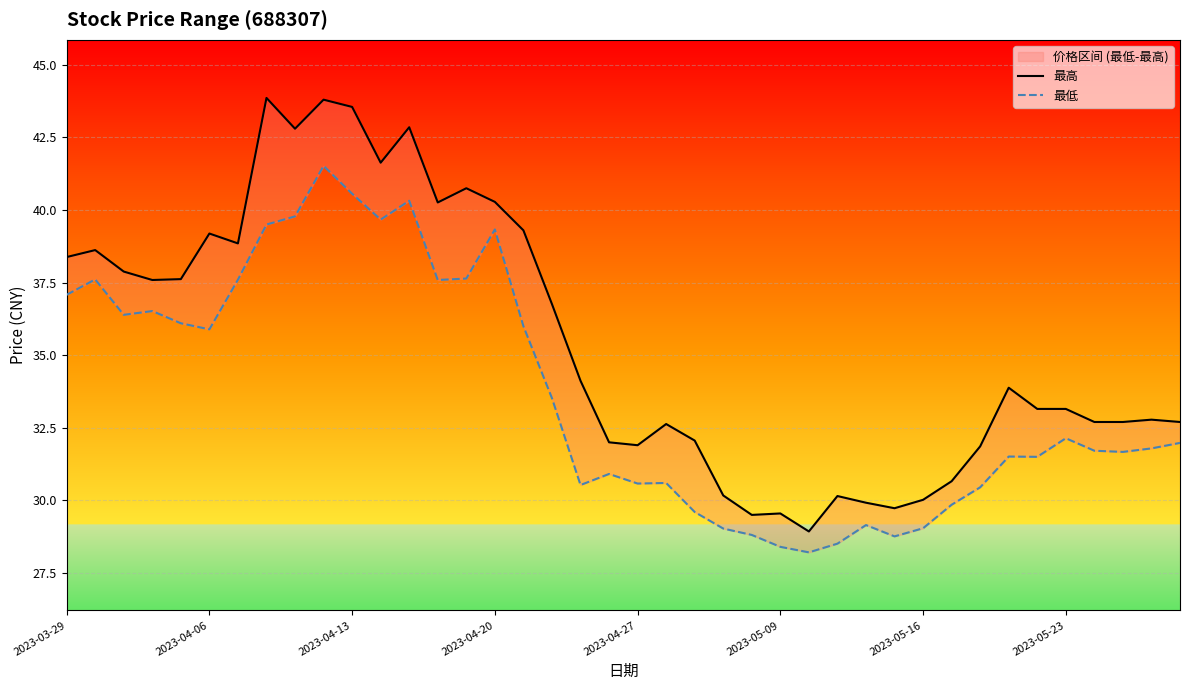

Which series changed the most between 11 and 22?

最低